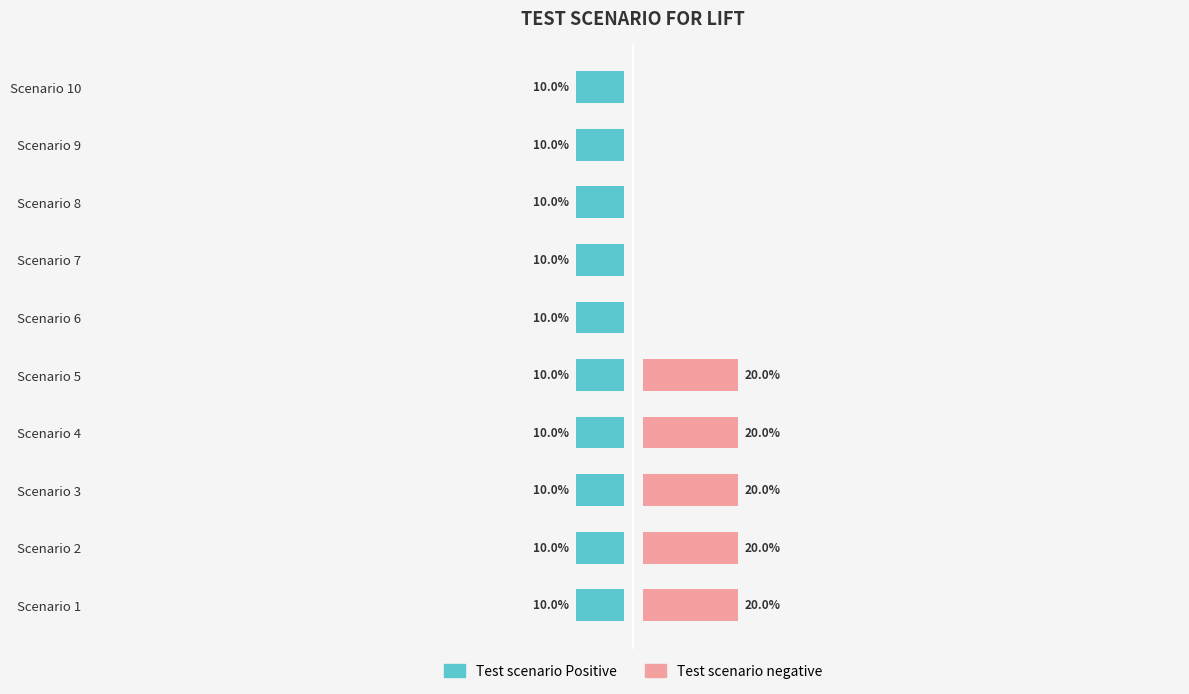

Is it true that Test scenario Positive equals 0.4 at 4?

False